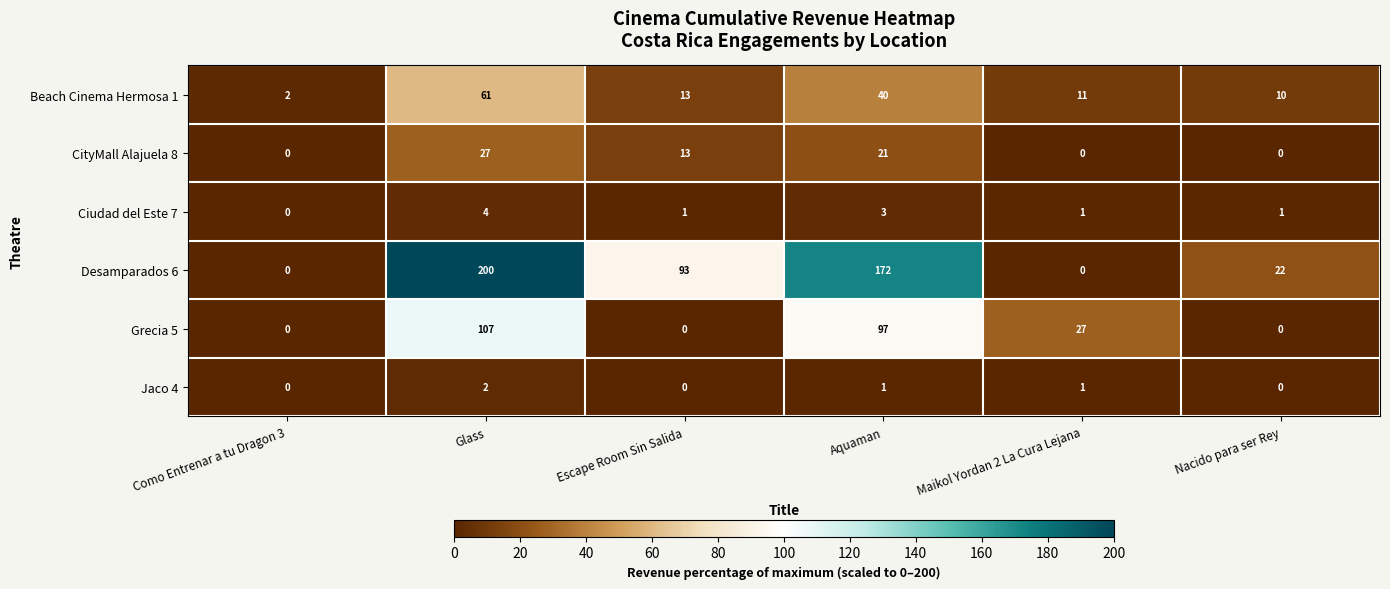

What is the total value across all series at Nacido para ser Rey?

33